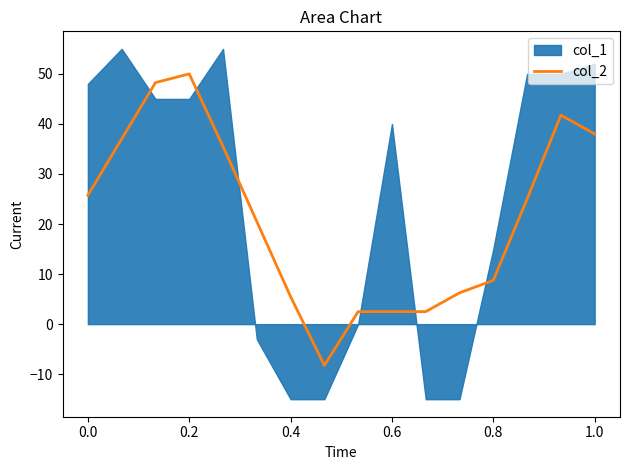

True or false: col_2 has a value of 25.8 at 0.0.

True